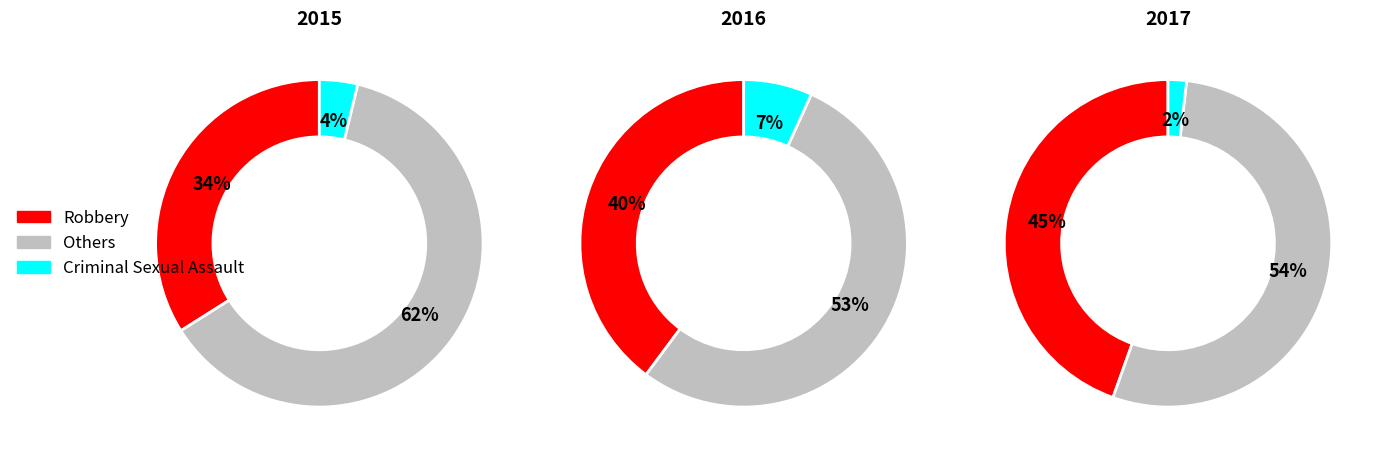

How much of the chart is everything except Criminal Sexual Assault?

96.2%